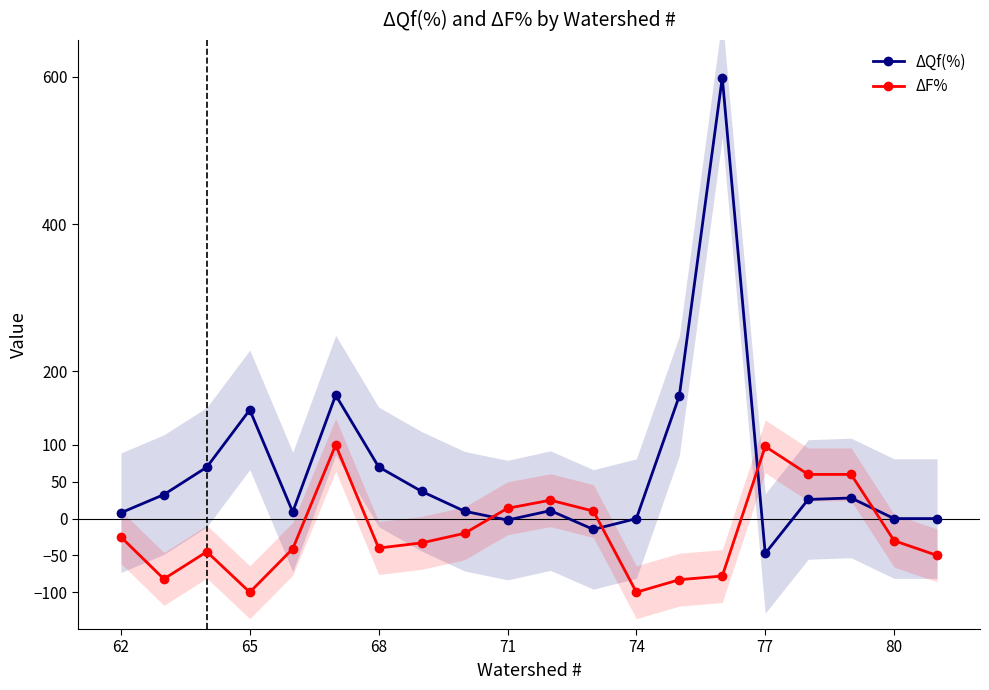

At which label does ΔQf(%) reach its minimum?

77